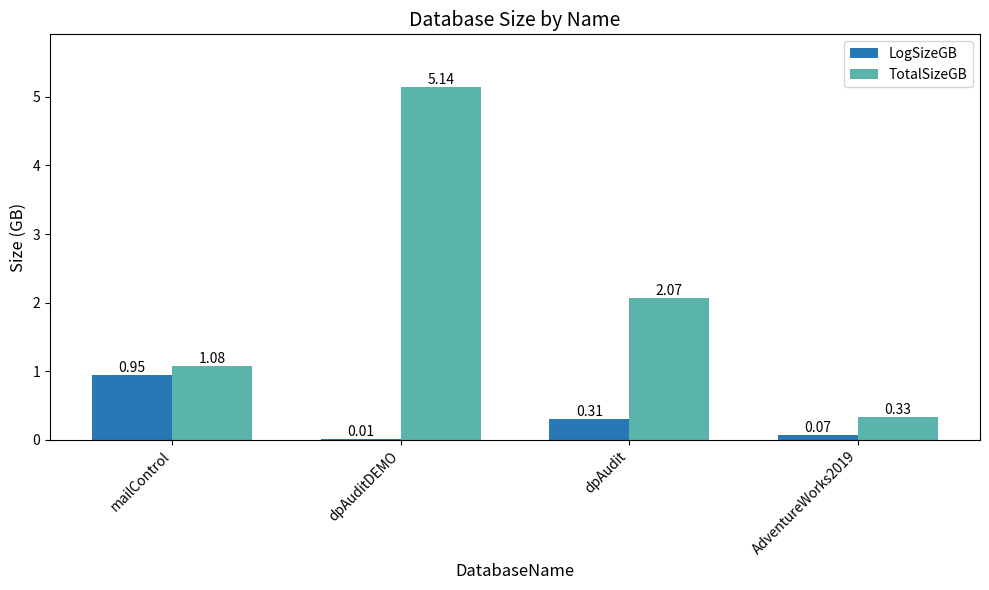

Which category has the highest value in the TotalSizeGB series?

dpAuditDEMO